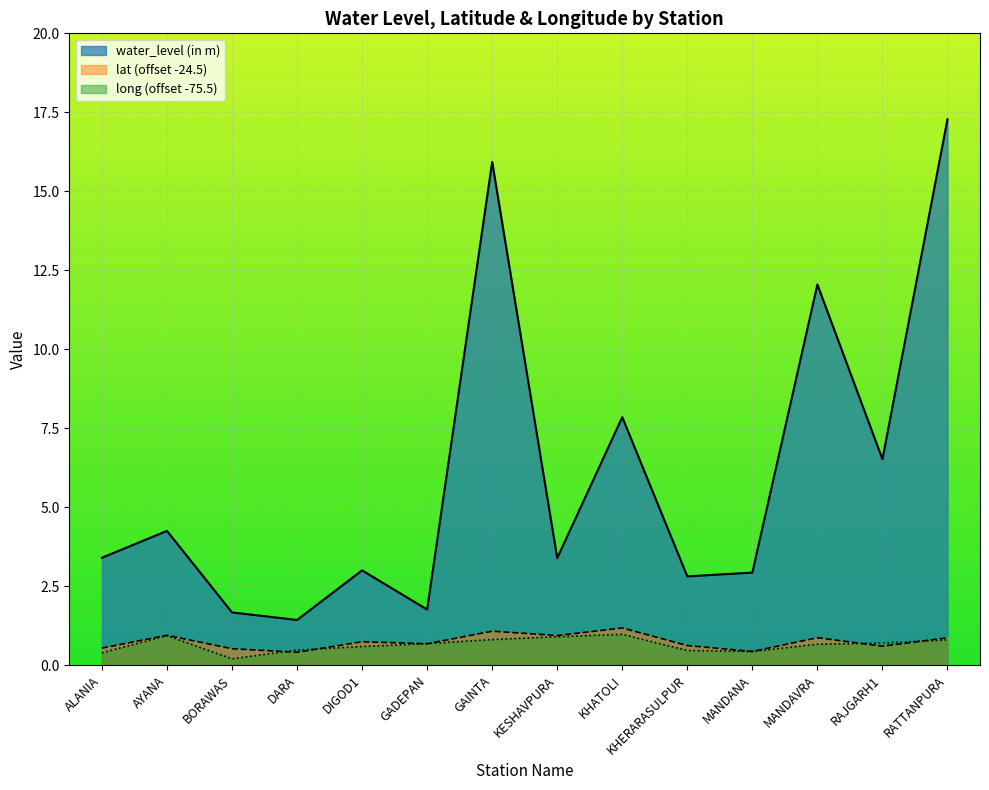

List the labels in order of long value, largest first.

KHATOLI, AYANA, KESHAVPURA, GAINTA, RATTANPURA, RAJGARH1, GADEPAN, MANDAVRA, DIGOD1, DARA, KHERARASULPUR, MANDANA, ALANIA, BORAWAS